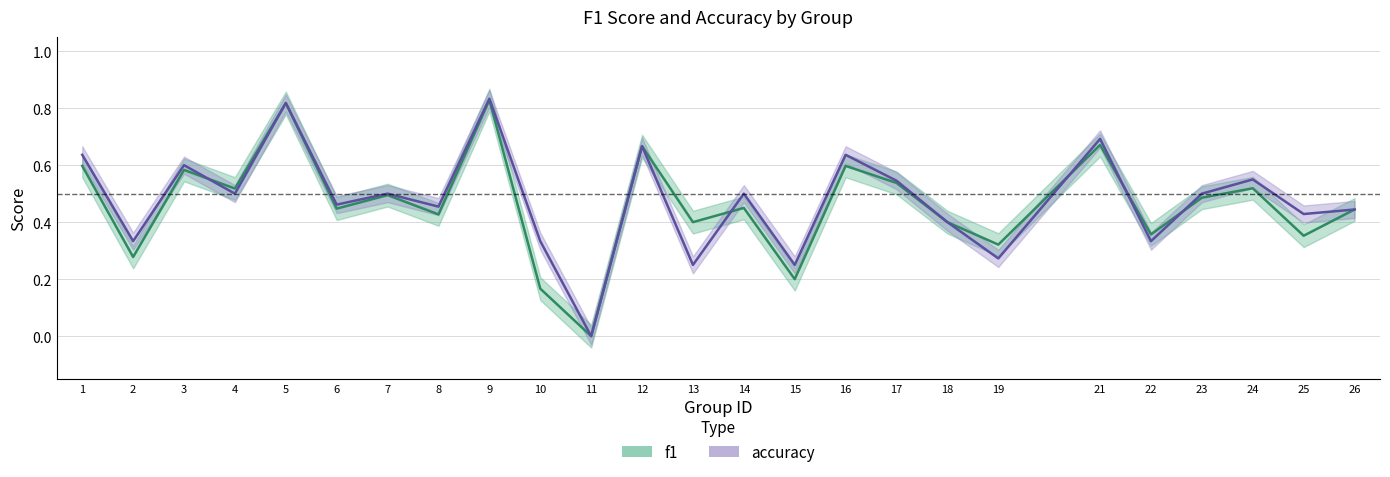

How many values in accuracy are above zero?

24